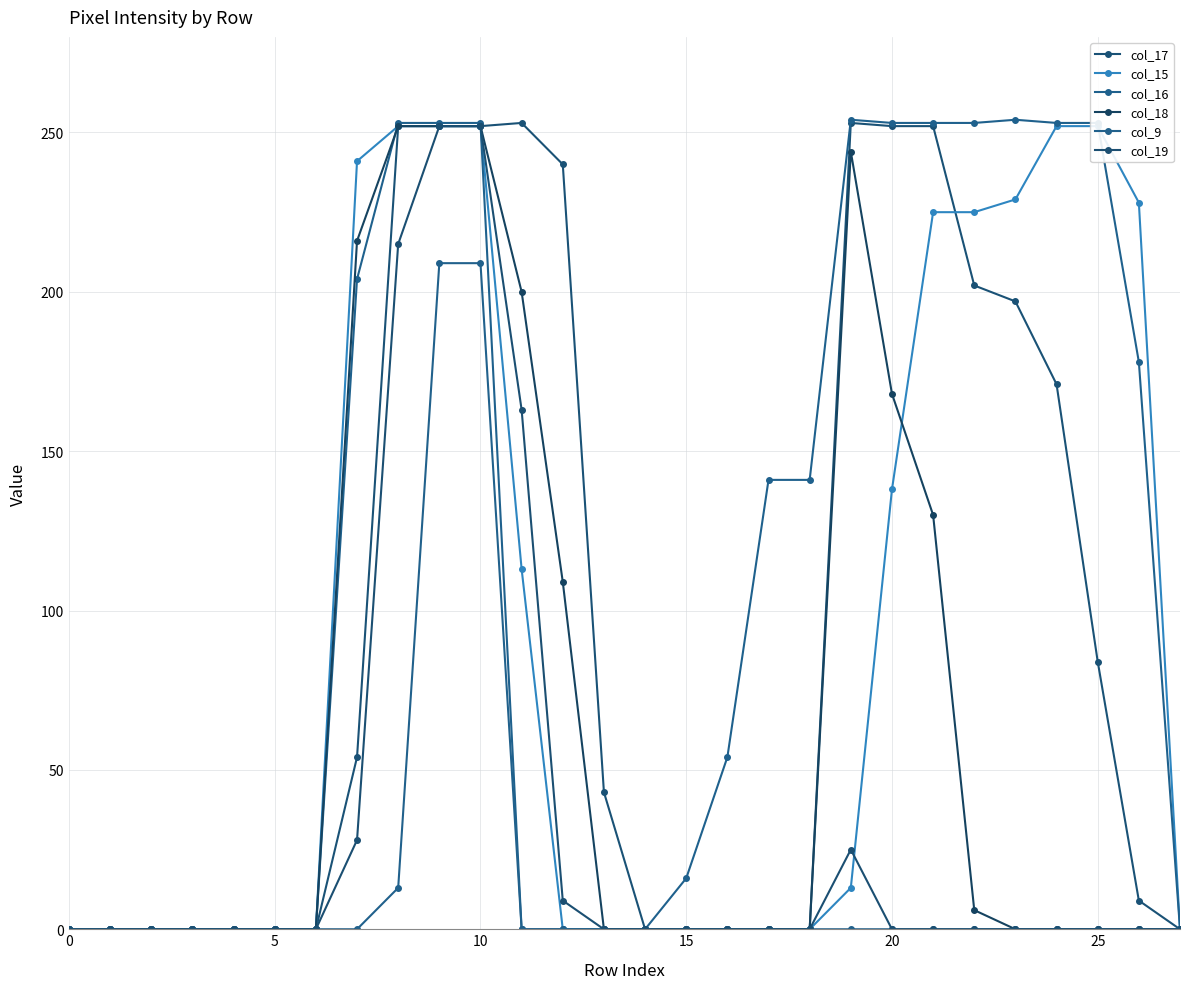

What are all the series names shown in the legend?

col_17, col_15, col_16, col_18, col_9, col_19